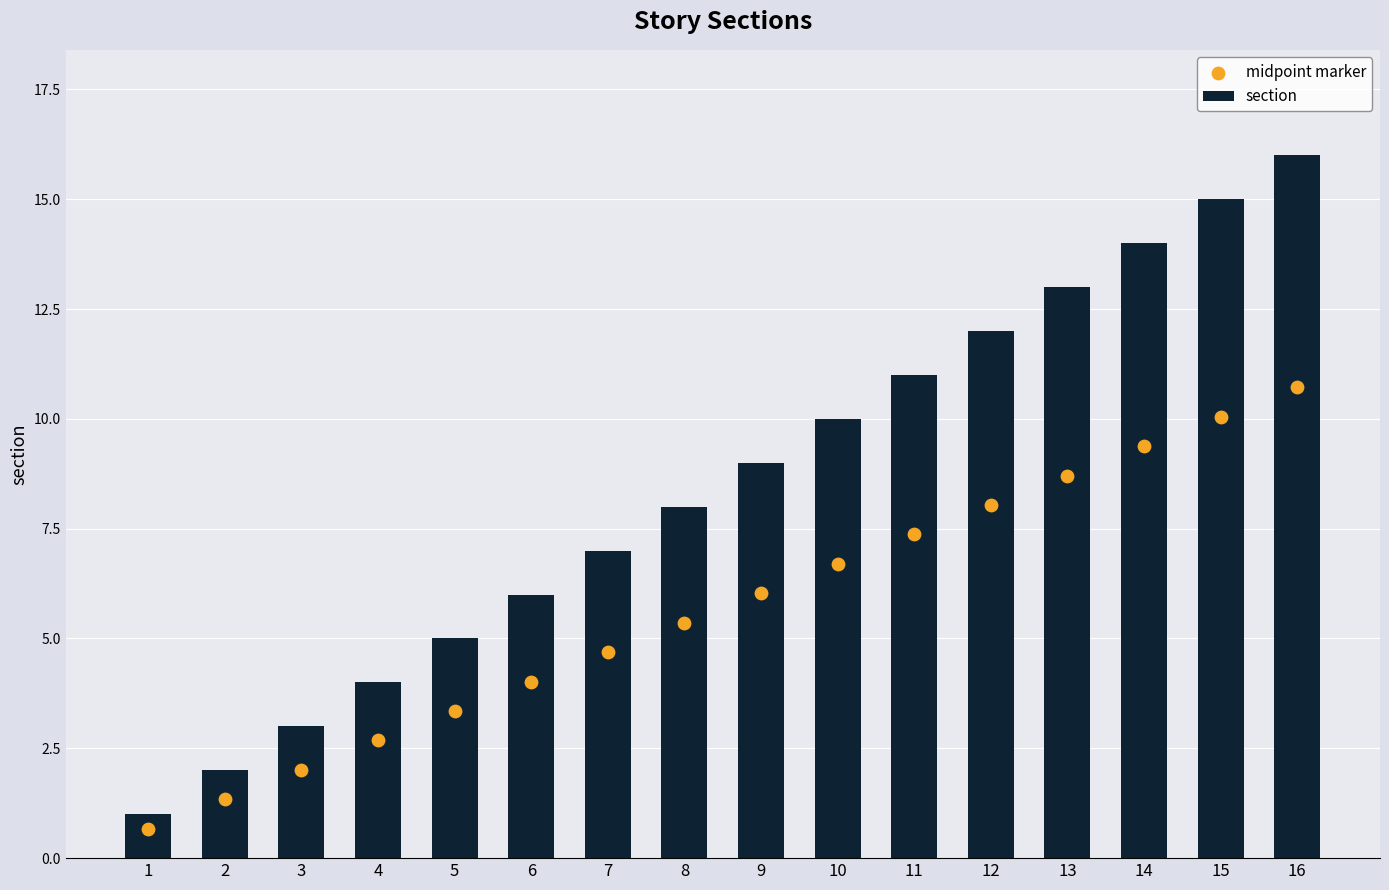

At how many categories does at least one series exceed 15?

1